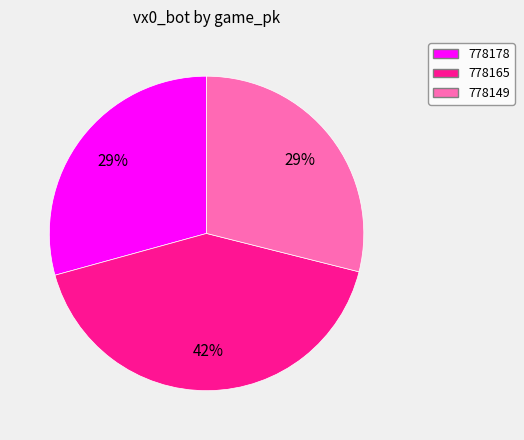

To the nearest percent, what portion does 778178 represent?

29%